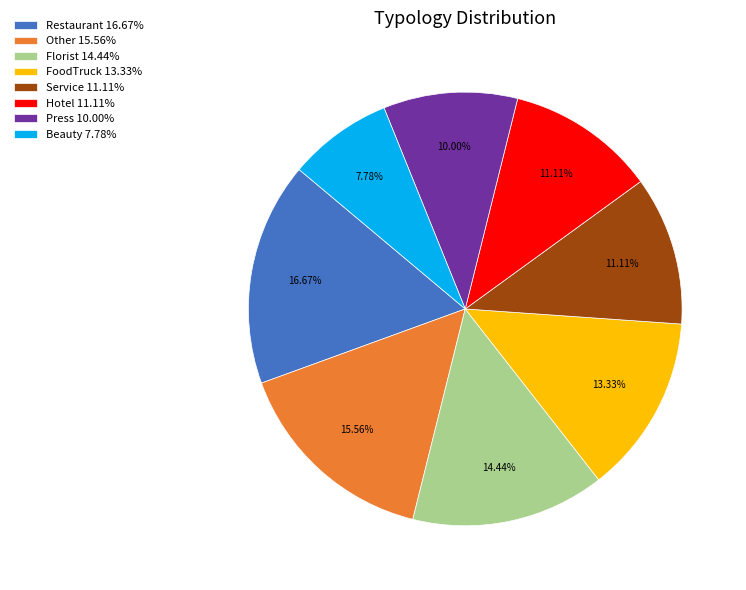

To the nearest percent, what is the combined percentage of FoodTruck and Restaurant?

30%